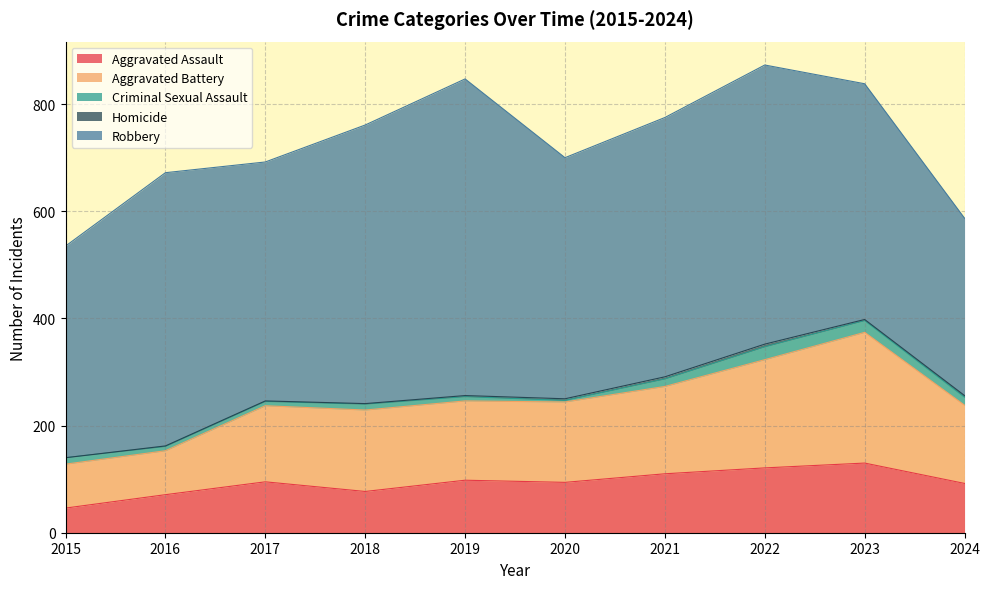

What is the difference between the second highest and second lowest values in the Aggravated Assault series?

50